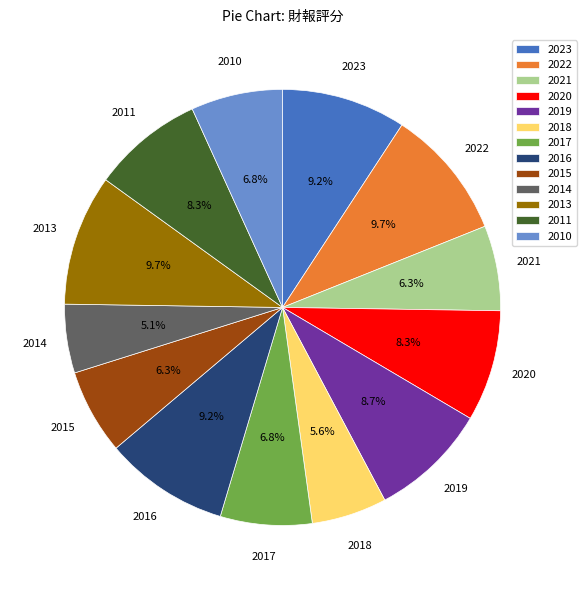

Is there any slice that represents more than half of the pie?

No